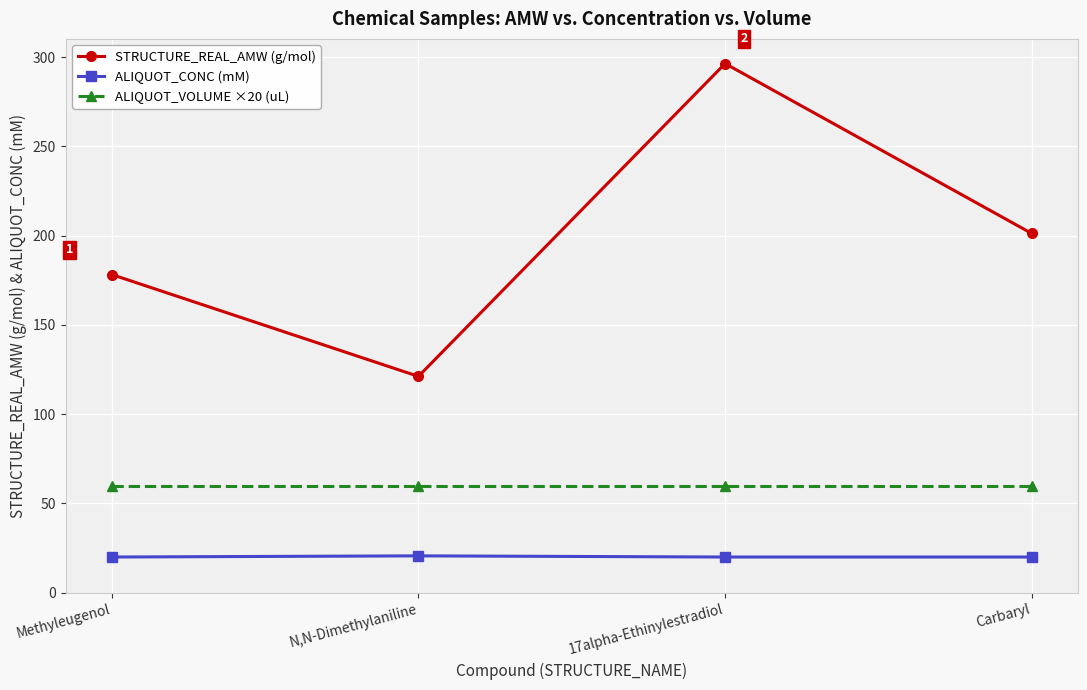

What is the difference between the second highest and minimum values in the STRUCTURE_REAL_AMW (g/mol) series?

80.0